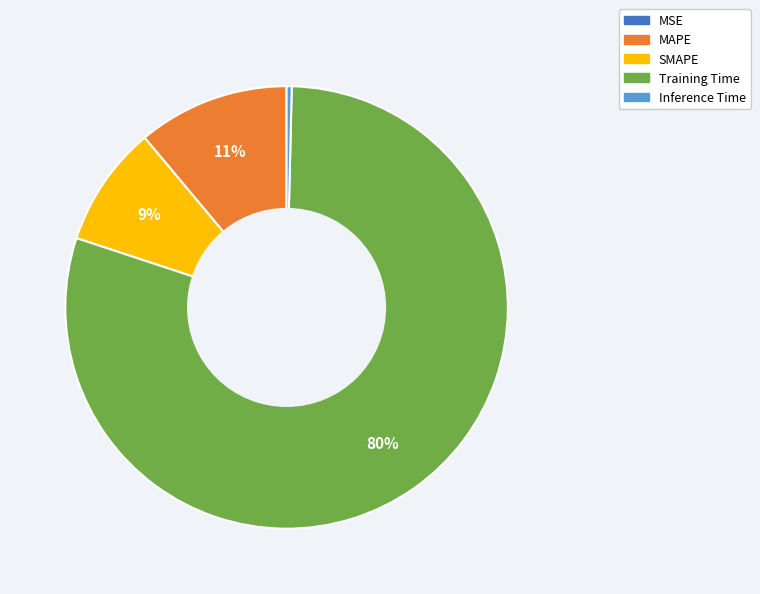

Is it true that SMAPE is 9% of the pie?

True